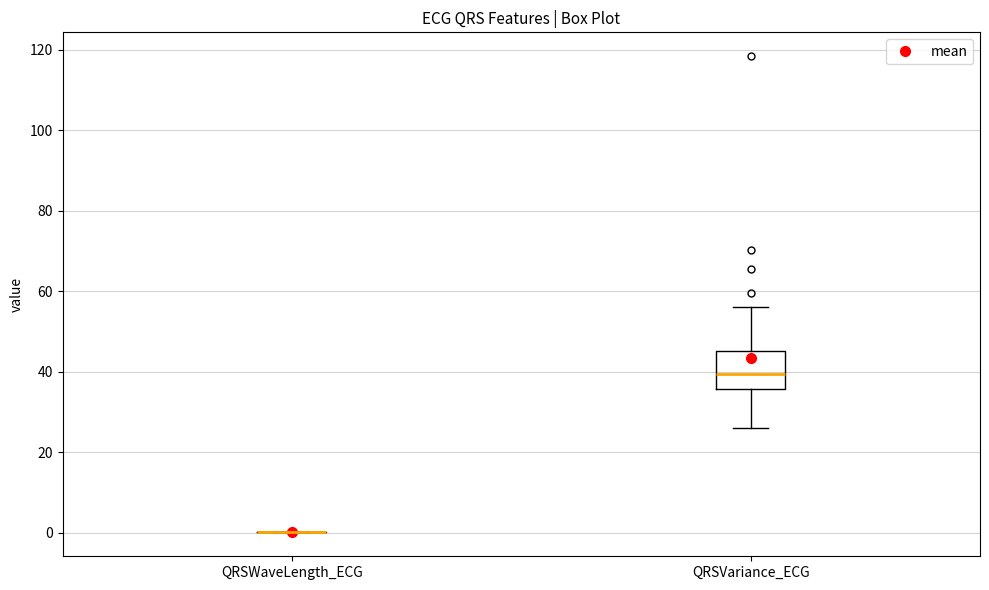

Comparing the boxes themselves (not the whiskers), which one is the tallest?

QRSVariance_ECG